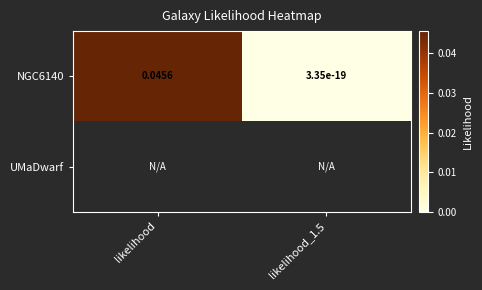

List the series in order of their peak value, highest first.

NGC6140, UMaDwarf